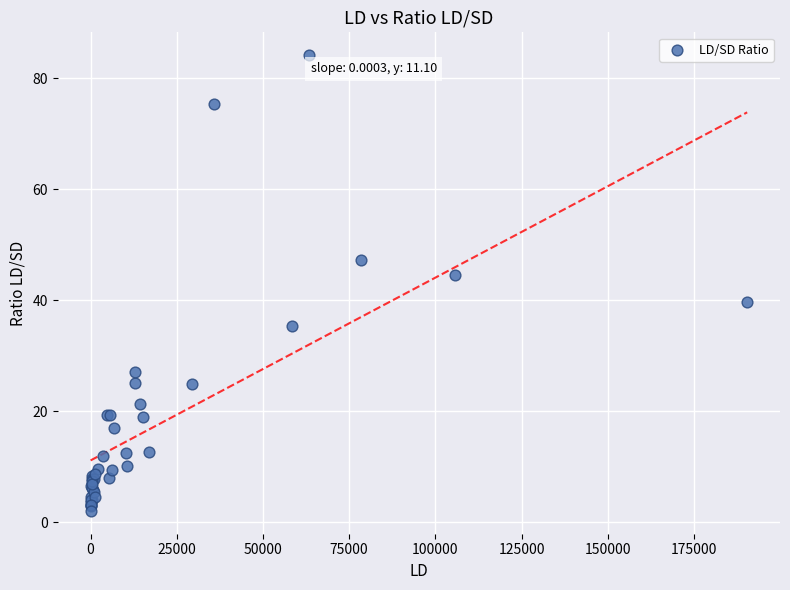

What Y value in the scatter plot is closest to 43?

44.6